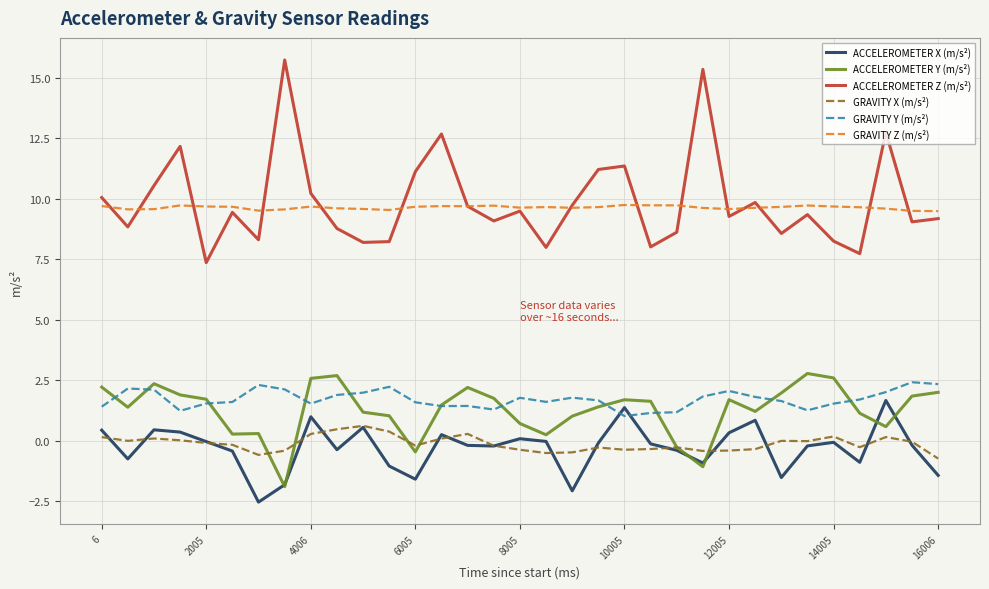

Which series has the largest range (max minus min)?

ACCELEROMETER Z (m/s²)